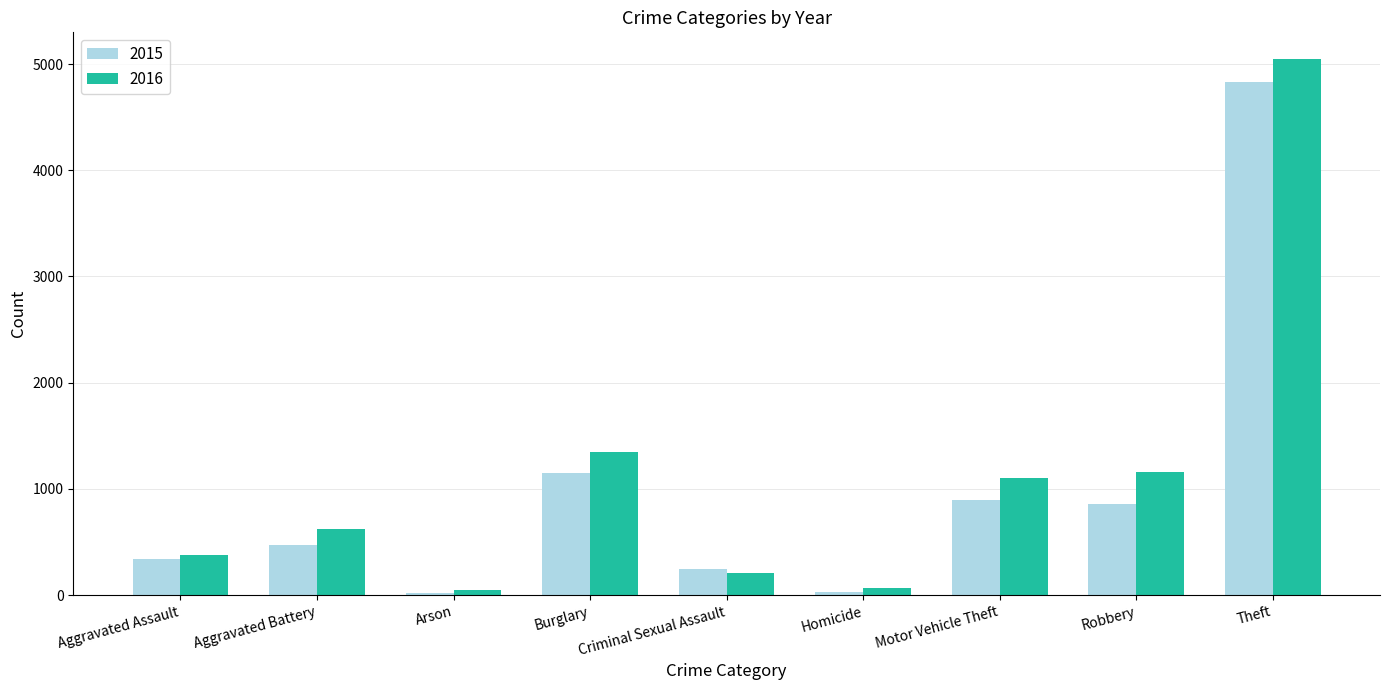

What is the difference between the maximum and minimum values in the 2015 series?

4809